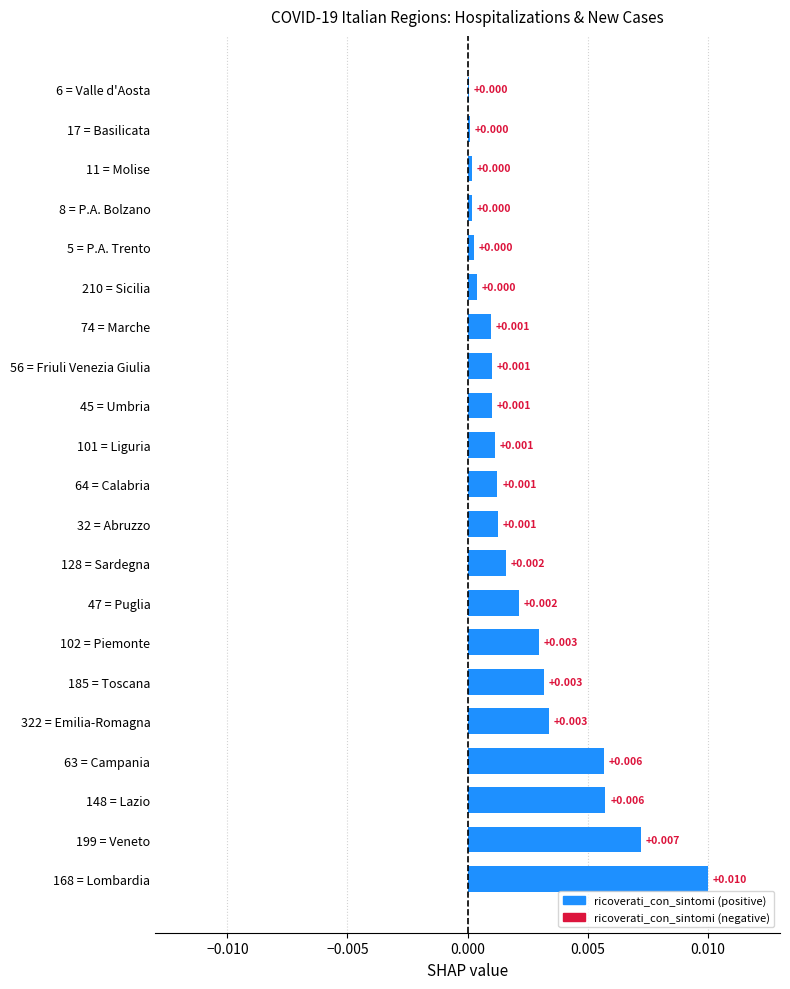

How many distinct data groups are displayed?

1